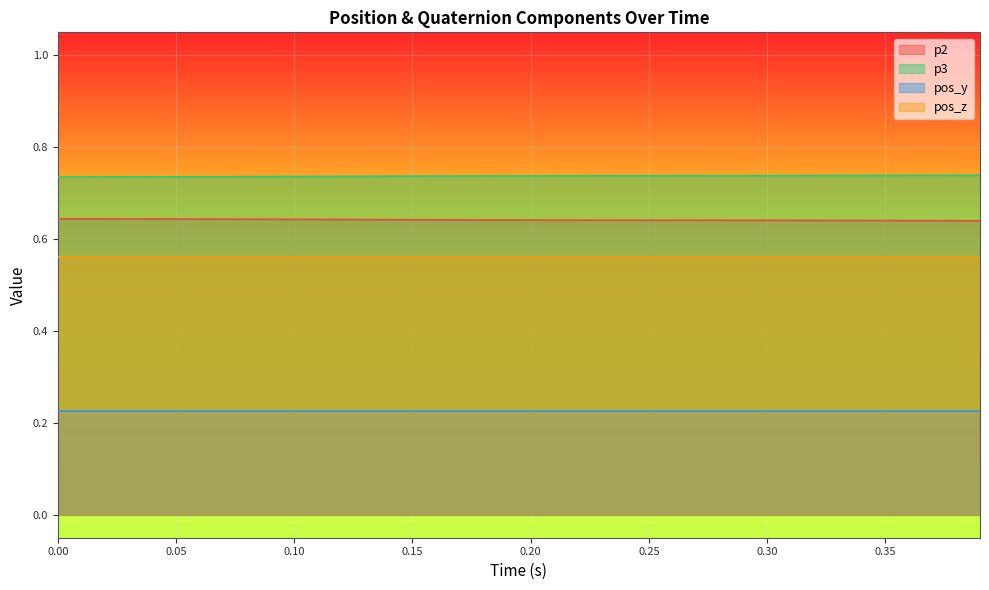

List the series in order of their overall mean, highest first.

p3, p2, pos_z, pos_y